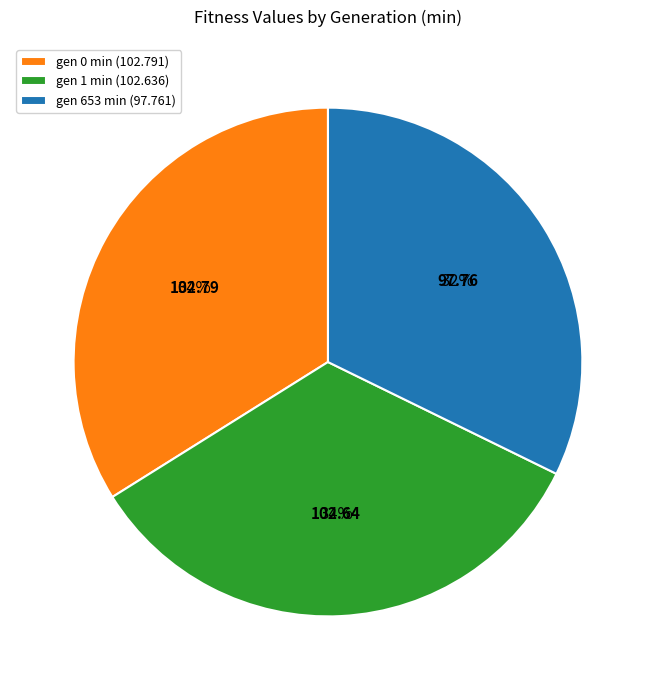

How many segments does this pie chart have?

3